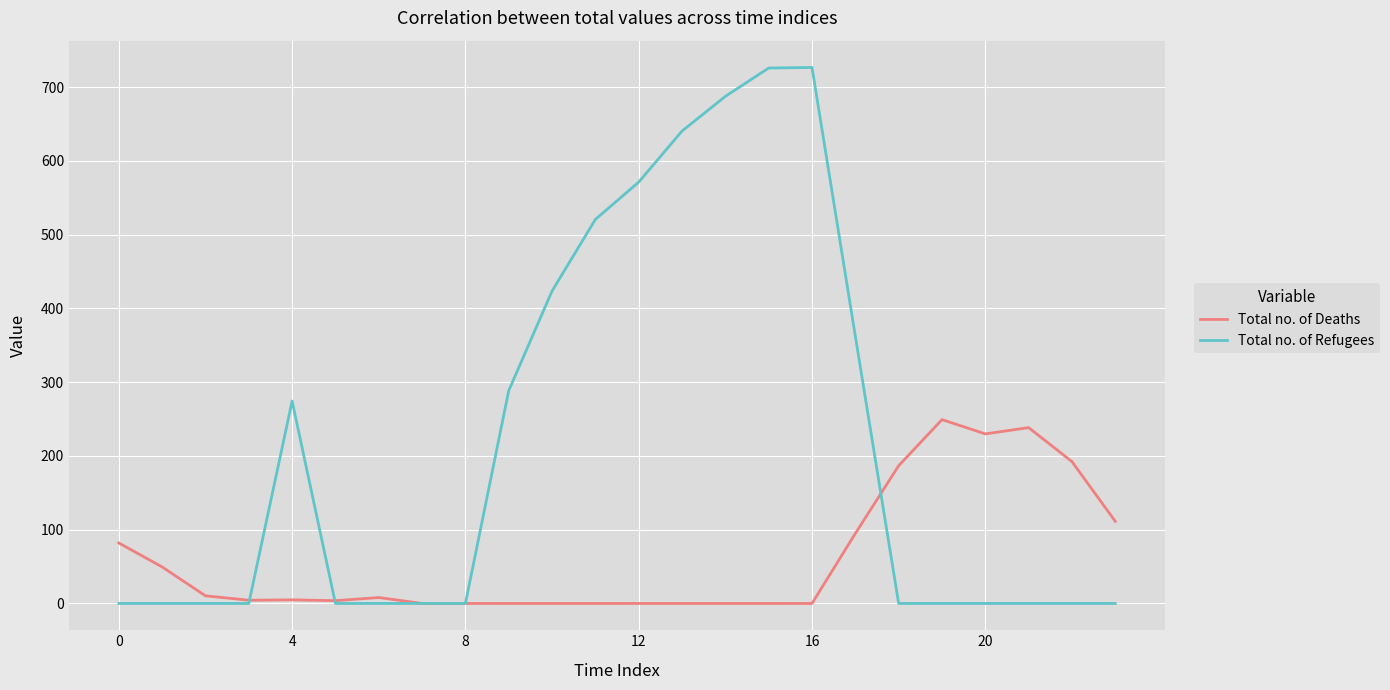

Rank the series by their maximum value, from highest to lowest.

Total no. of Refugees, Total no. of Deaths